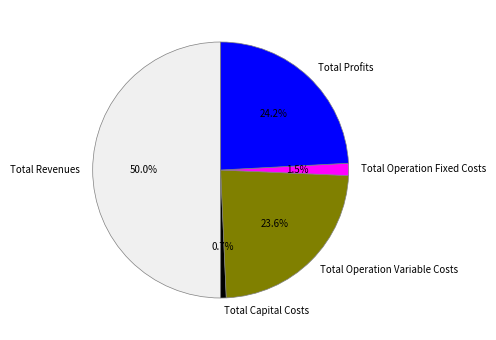

How many segments does this pie chart have?

5